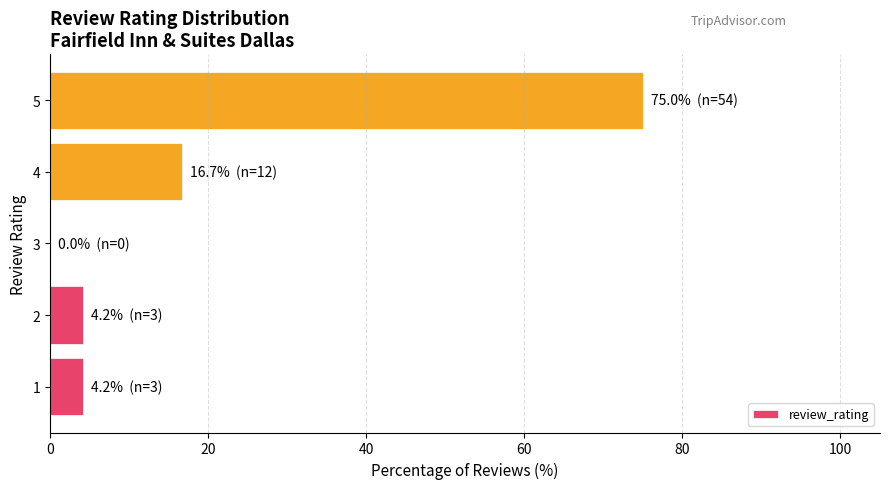

Count the number of data series in this chart.

1